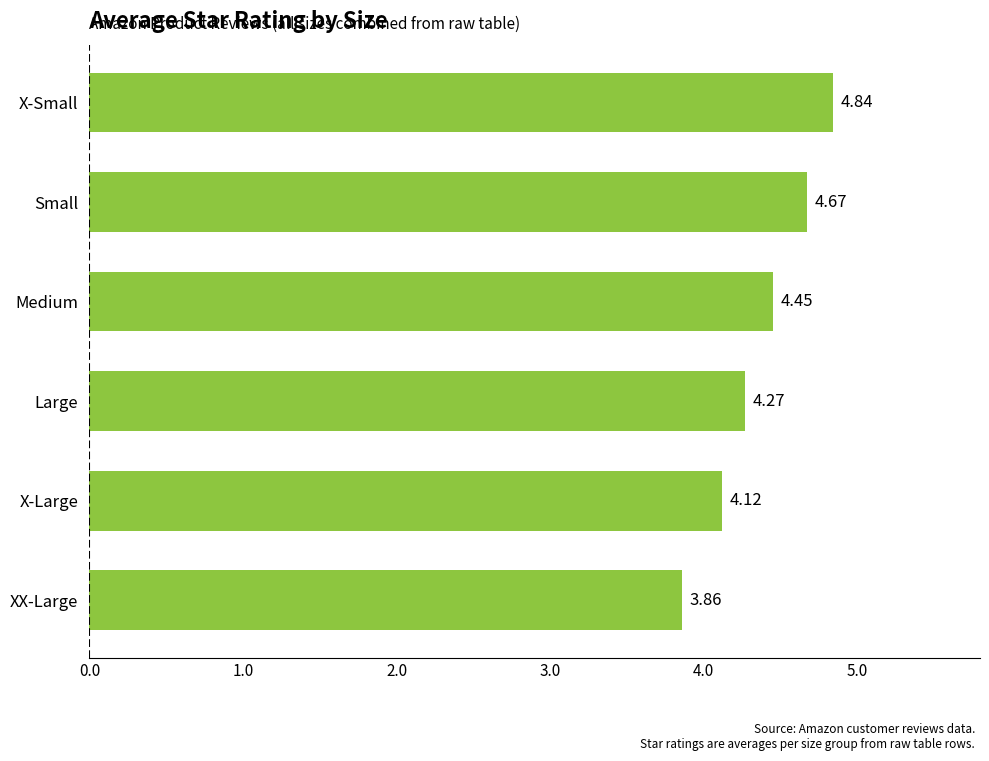

At which label is the value closest to 4?

X-Large